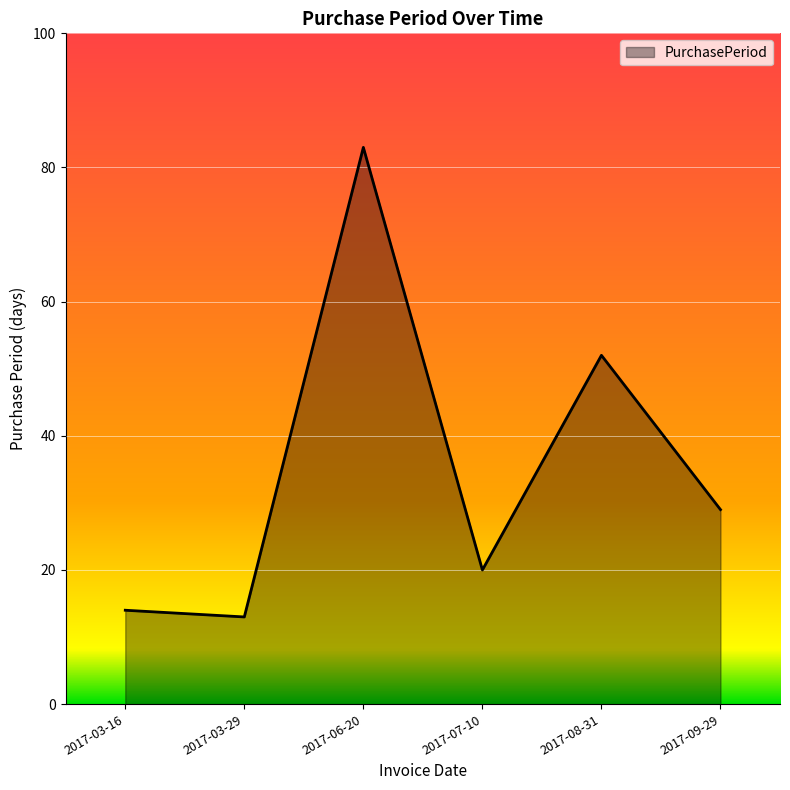

True or false: the data has more than 0 interior local peaks.

True